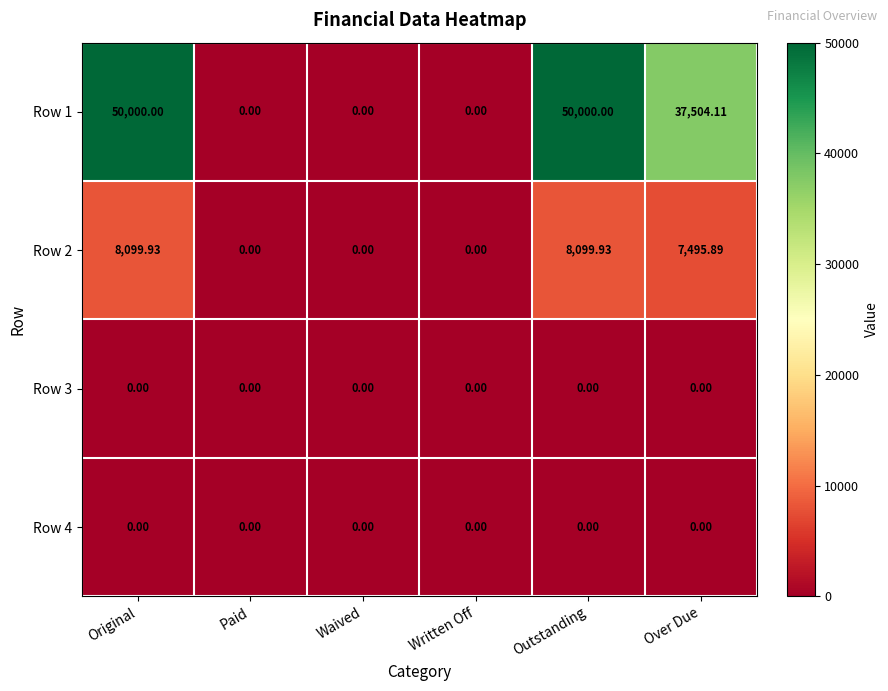

Where is Row 2 nearest to the value 4049?

Over Due